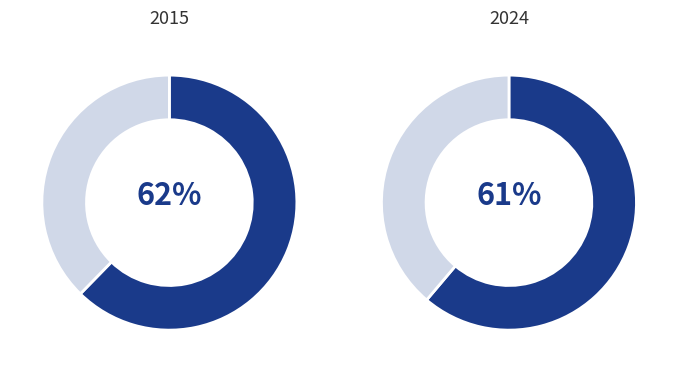

The Homicide slice represents 1% of the pie. True or false?

False